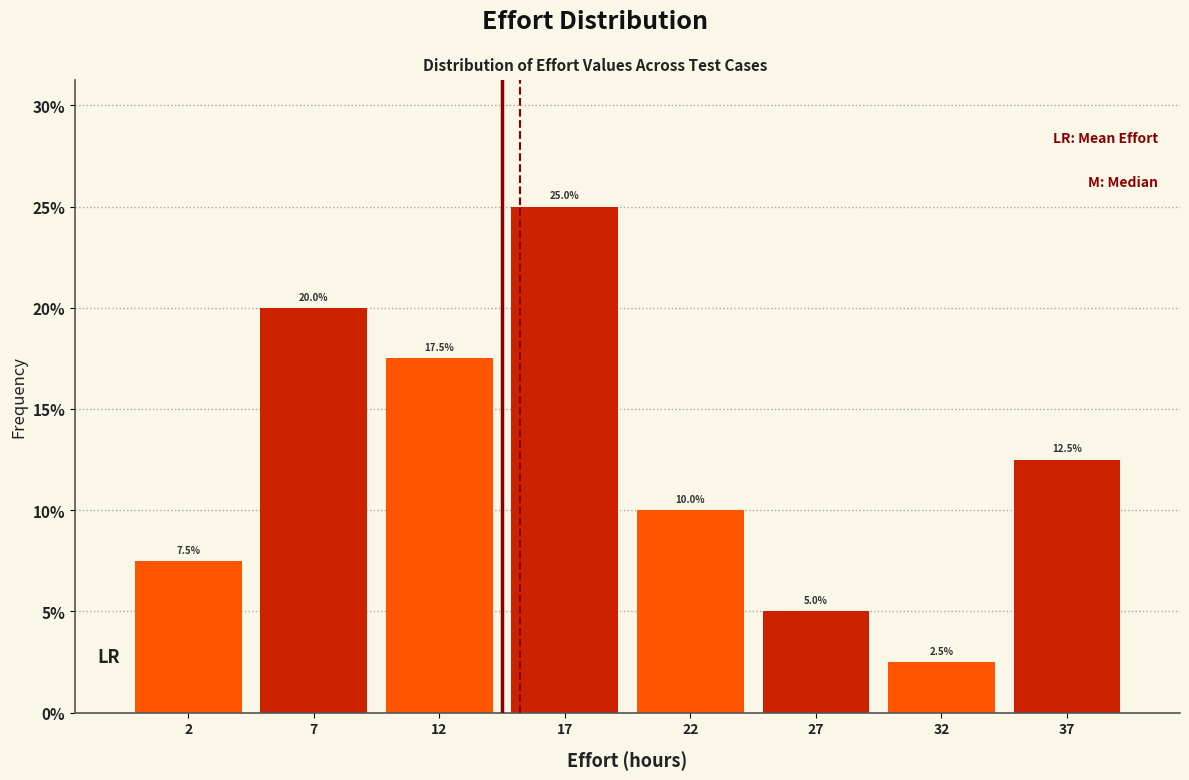

Reading left to right, transcribe all the data shown in this chart.

7.5	20.0	17.5	25.0	10.0	5.0	2.5	12.5